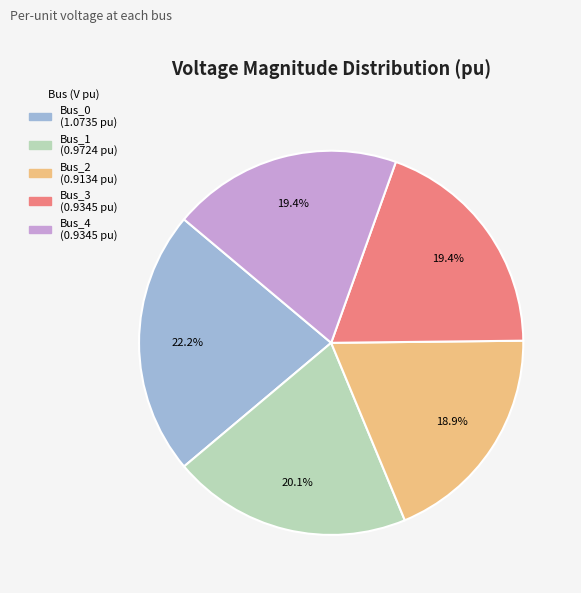

Does Bus_0 account for over 50% of the chart?

No